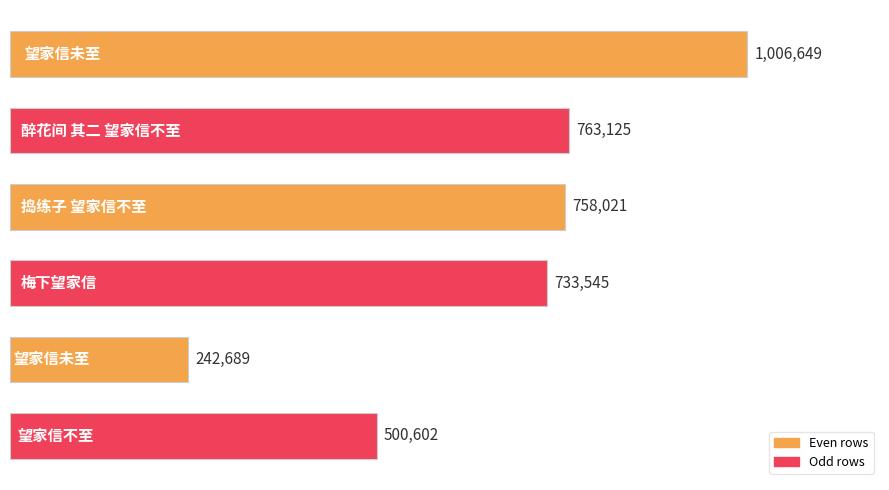

What is the smallest value displayed?

242689